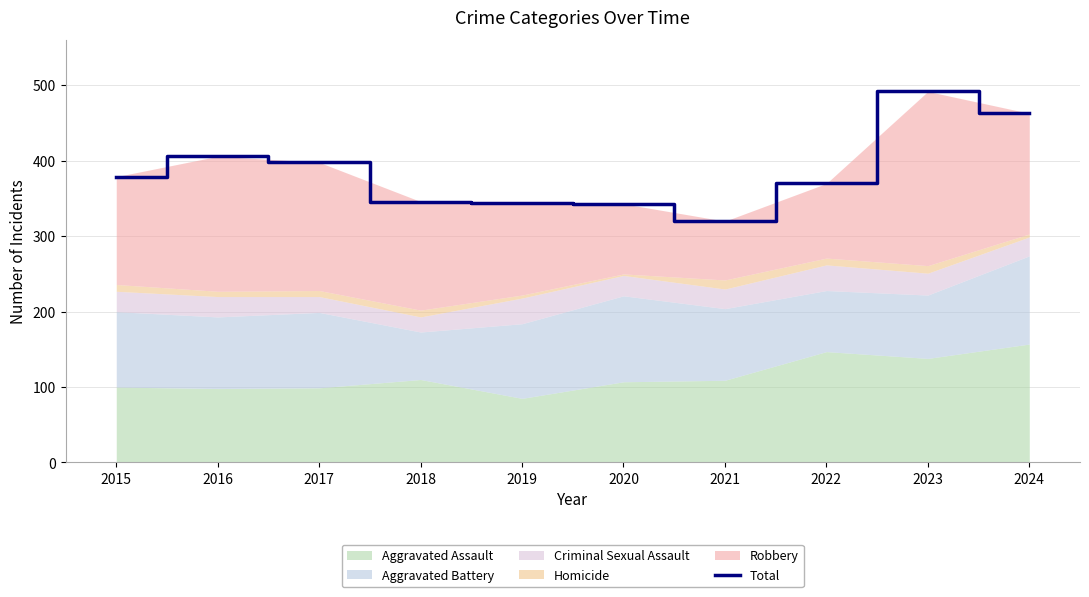

What is the maximum value shown in the chart?

492